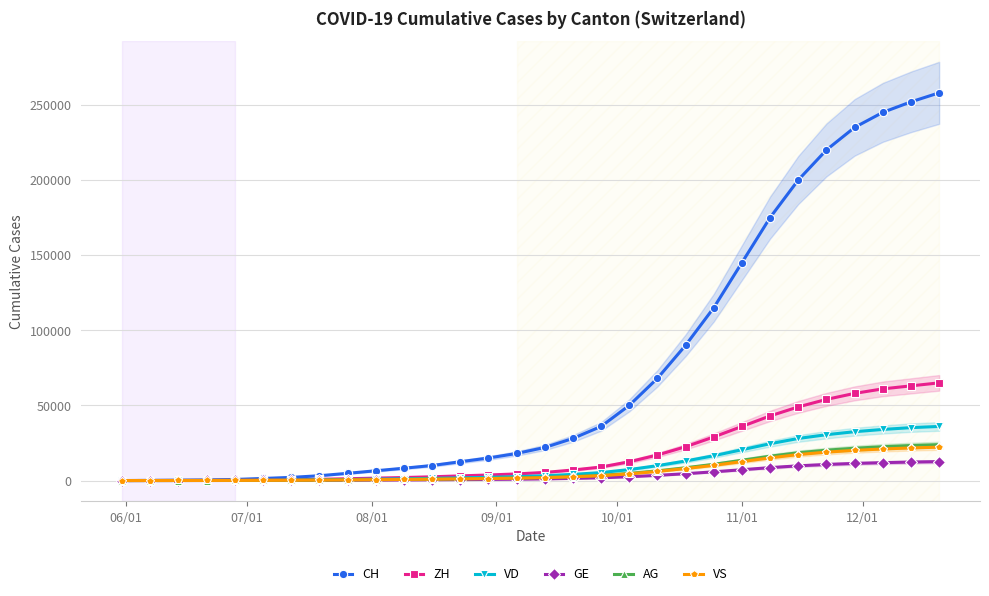

What is the maximum value for GE?

12600